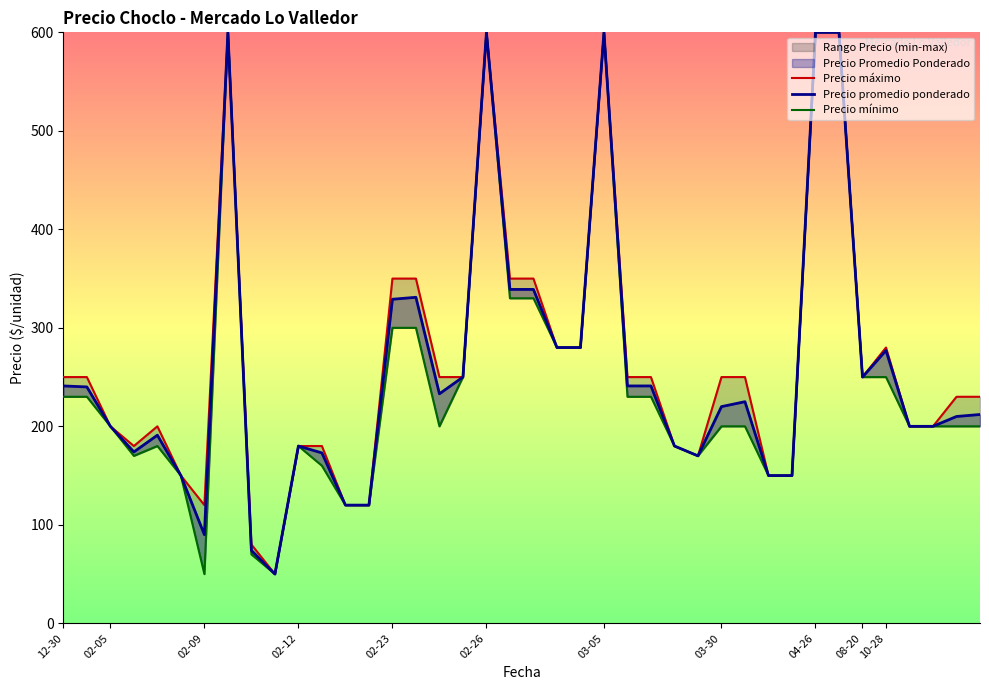

What is the difference between the maximum and minimum values in the Precio promedio ponderado series?

550